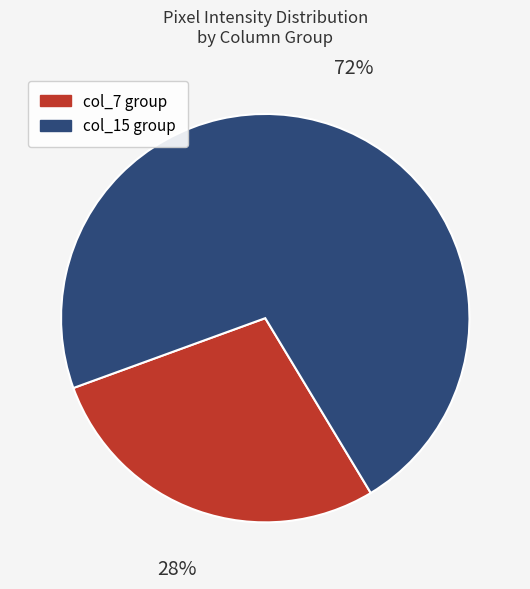

Is there any slice that represents more than half of the pie?

Yes